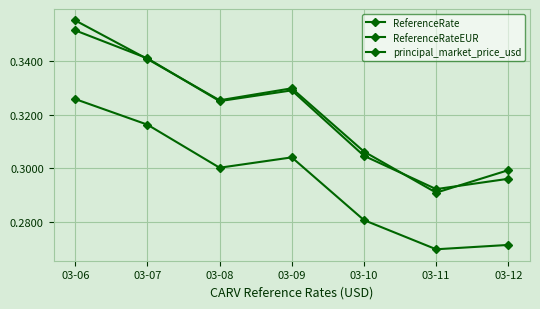

How many lines are shown in the chart?

3